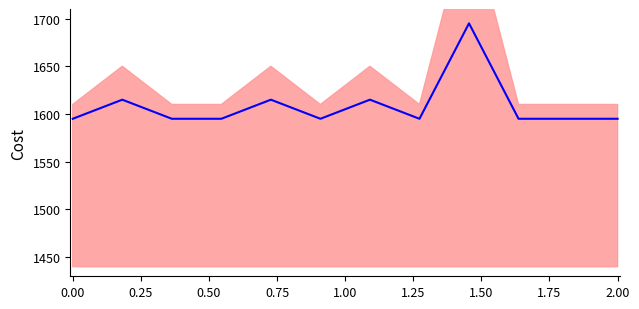

Between 1.00 and 10, which is larger?

1.00